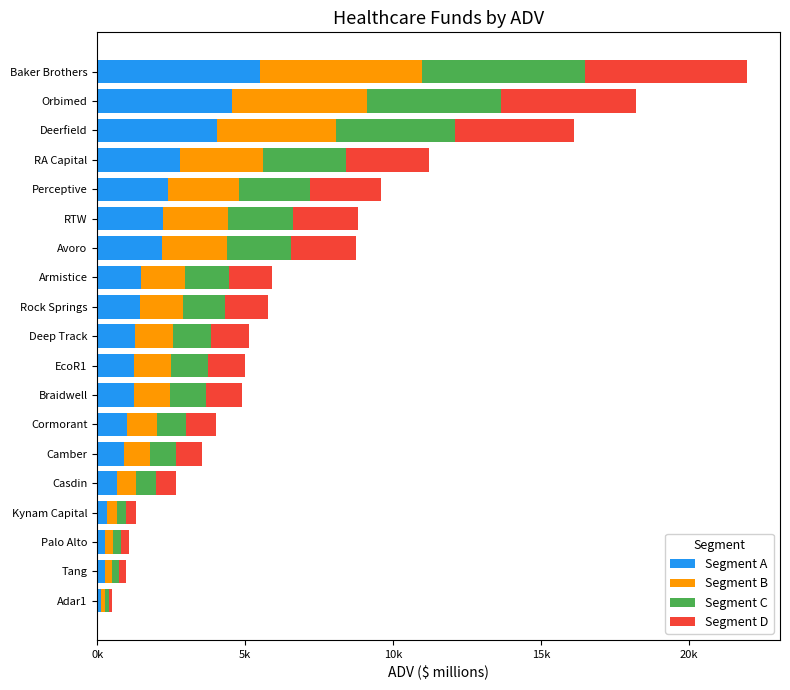

What are all the series names shown in the legend?

Segment A, Segment B, Segment C, Segment D